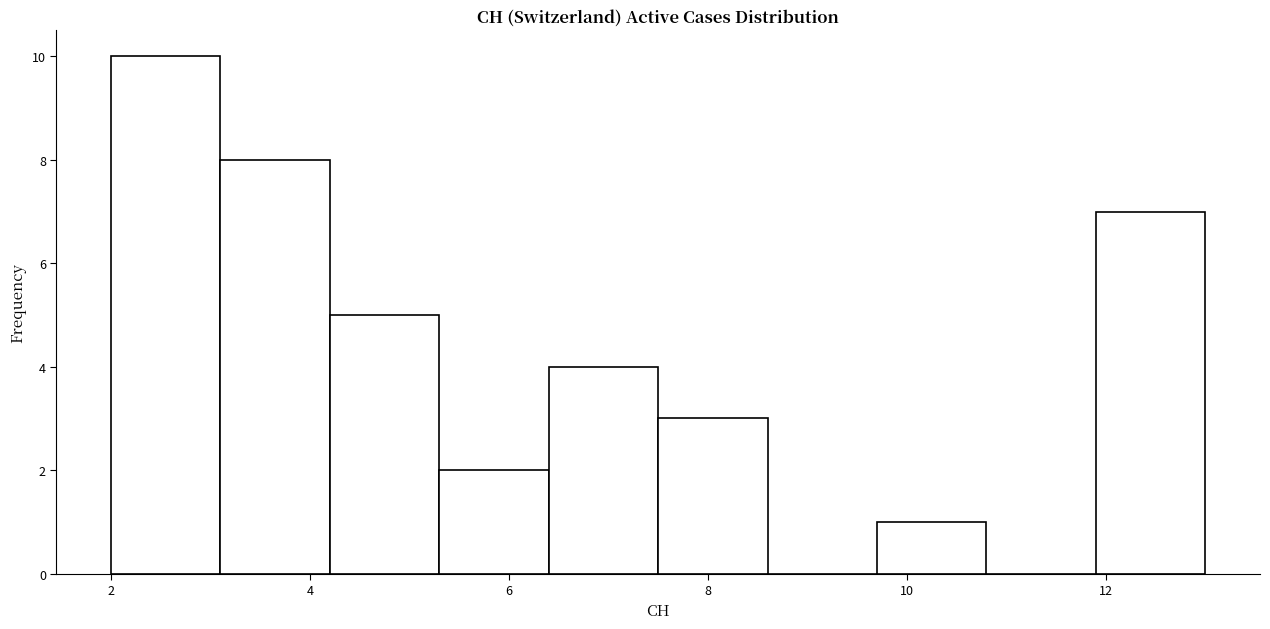

Reading left to right, transcribe this chart: for each bar, give the range it covers on the x-axis and its height. Neither the bar edges nor the heights are printed on the chart, so give them approximately, as read against the axes.

2.0 to 3.1: 10
3.1 to 4.2: 8
4.2 to 5.3: 5
5.3 to 6.4: 2
6.4 to 7.5: 4
7.5 to 8.6: 3
8.6 to 9.7: 0
9.7 to 10.8: 1
10.8 to 11.9: 0
11.9 to 13.0: 7